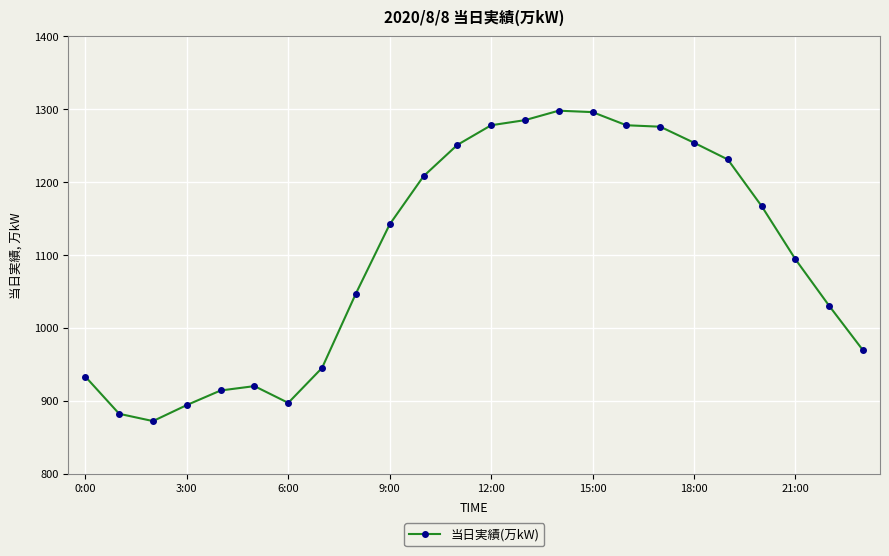

What is the minimum value shown in the chart?

872